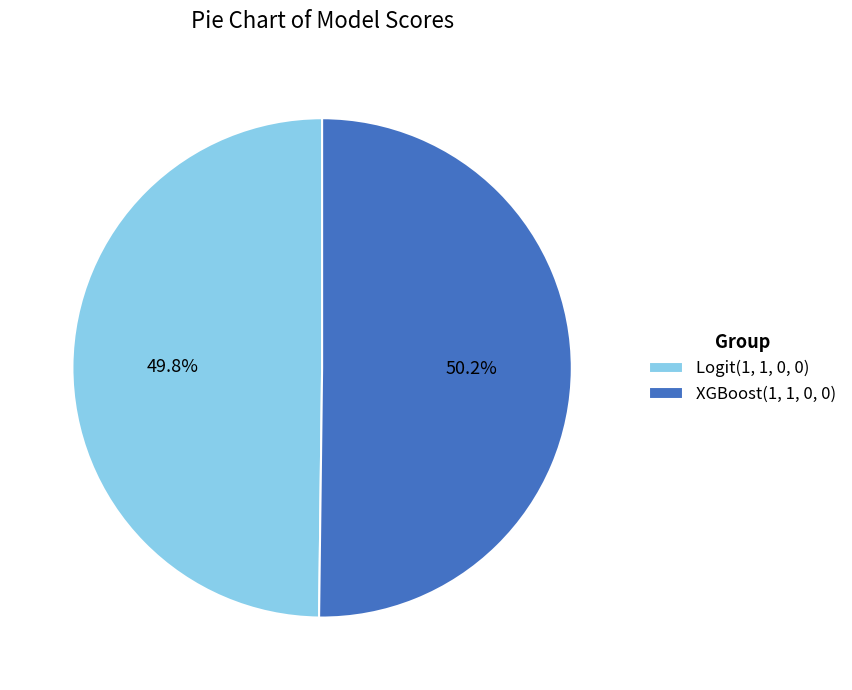

The Logit(1, 1, 0, 0) slice represents 50% of the pie. True or false?

True